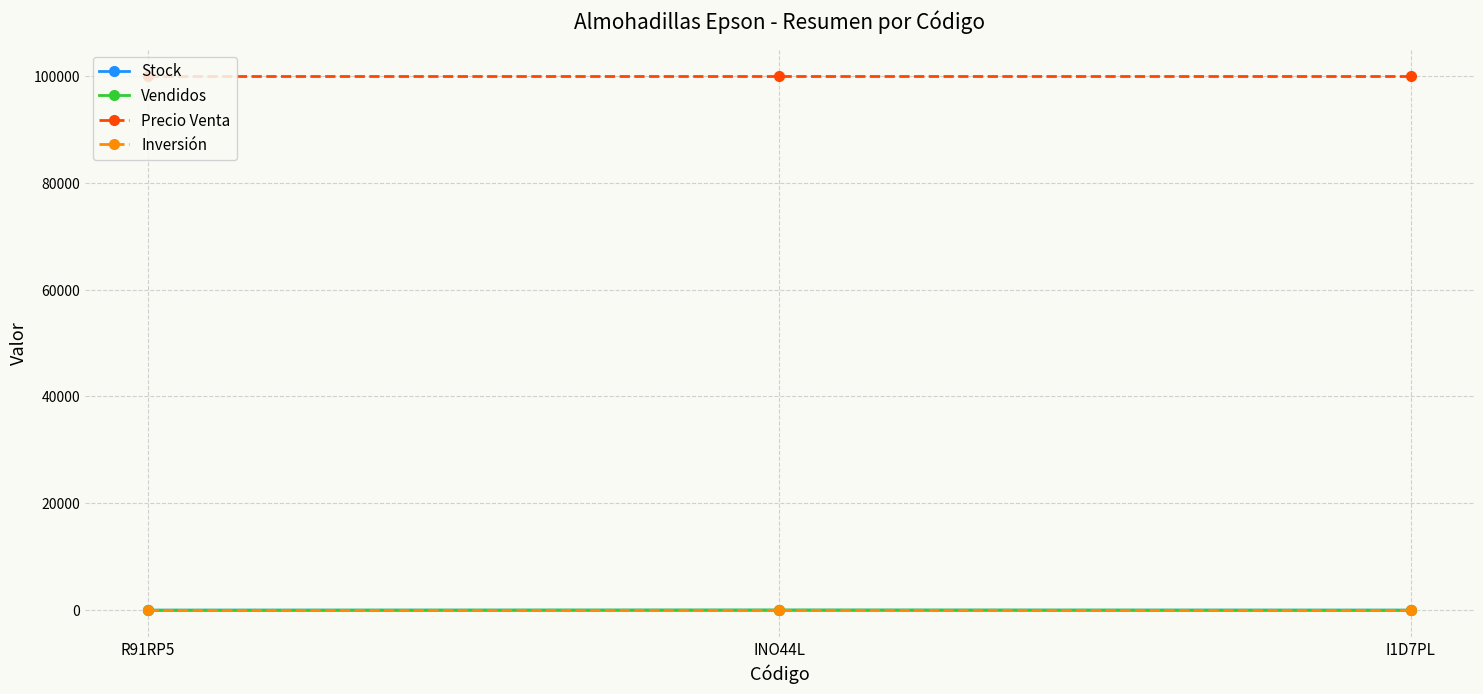

What is the value of the Vendidos point at the 3rd from the left?

2